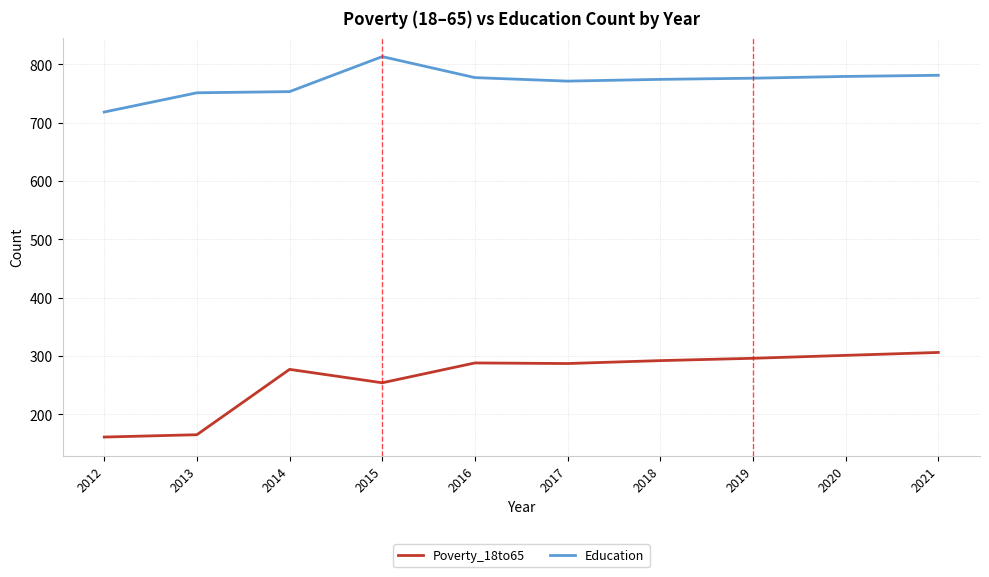

Is it true that Poverty_18to65 equals 288 at 2016?

True